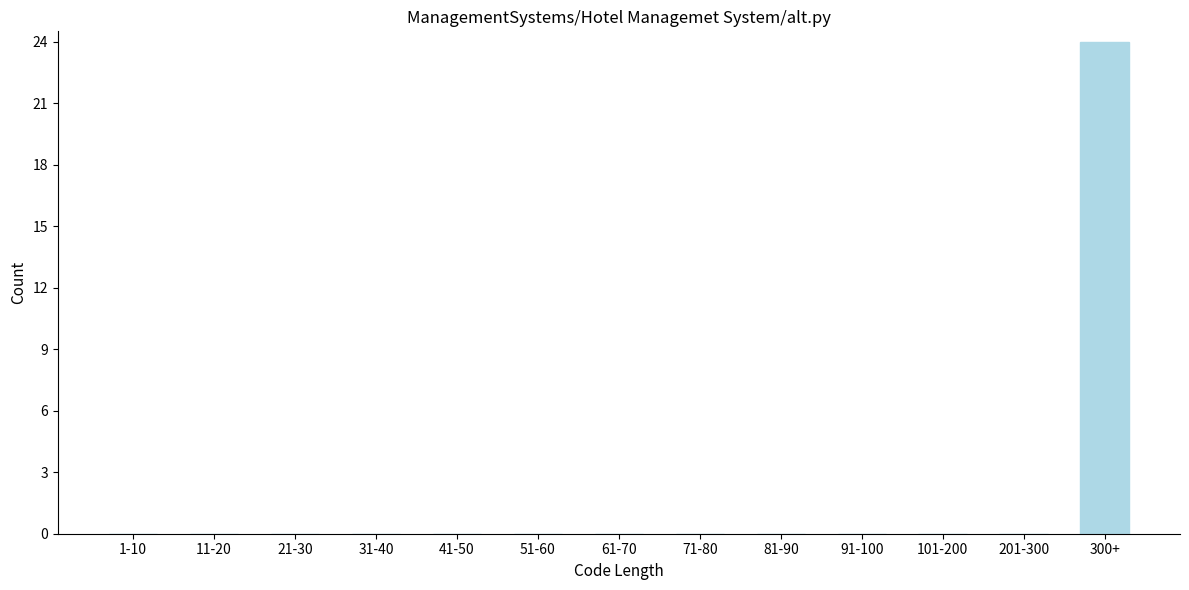

Reading left to right, list all the values displayed in this chart.

1-10=0	11-20=0	21-30=0	31-40=0	41-50=0	51-60=0	61-70=0	71-80=0	81-90=0	91-100=0	101-200=0	201-300=0	300+=24